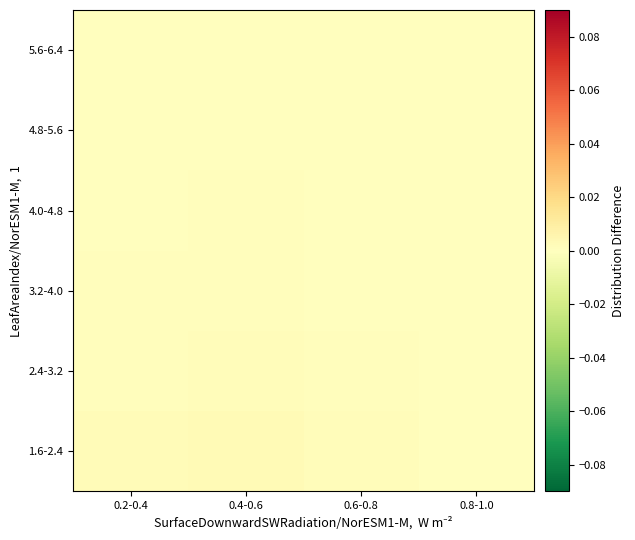

At how many categories does at least one series exceed 0?

4